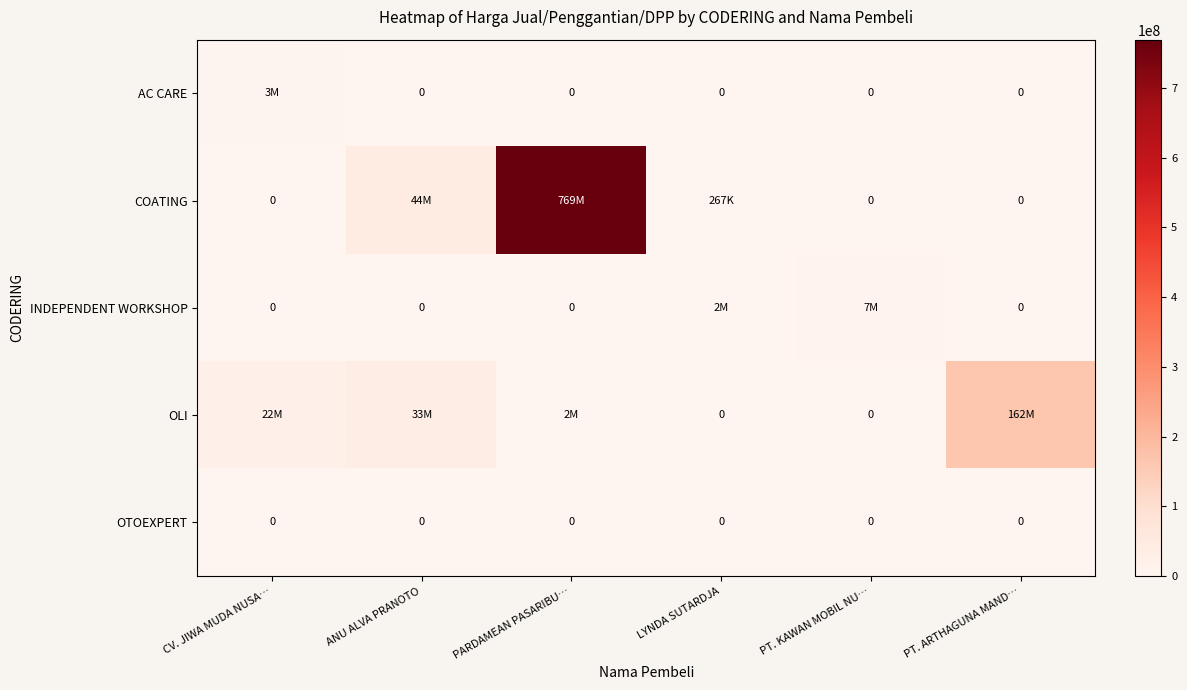

What is the difference between the second highest and second lowest values in the COATING series?

44778588